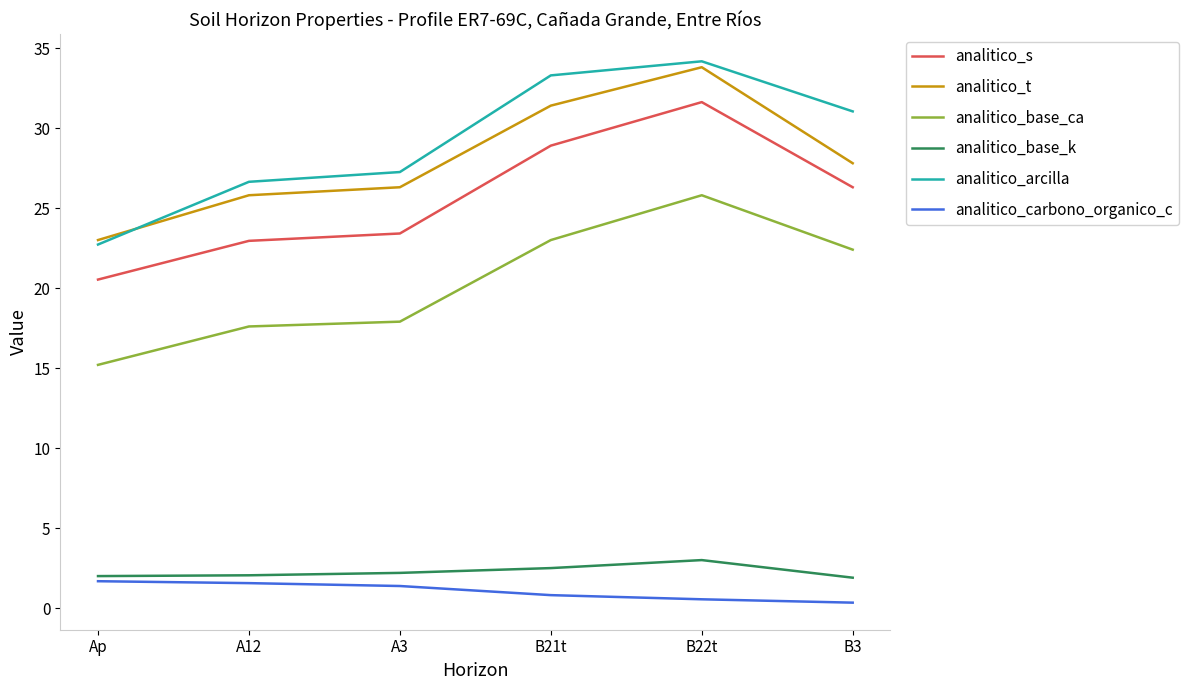

Which category has the lowest value in the analitico_arcilla series?

Ap